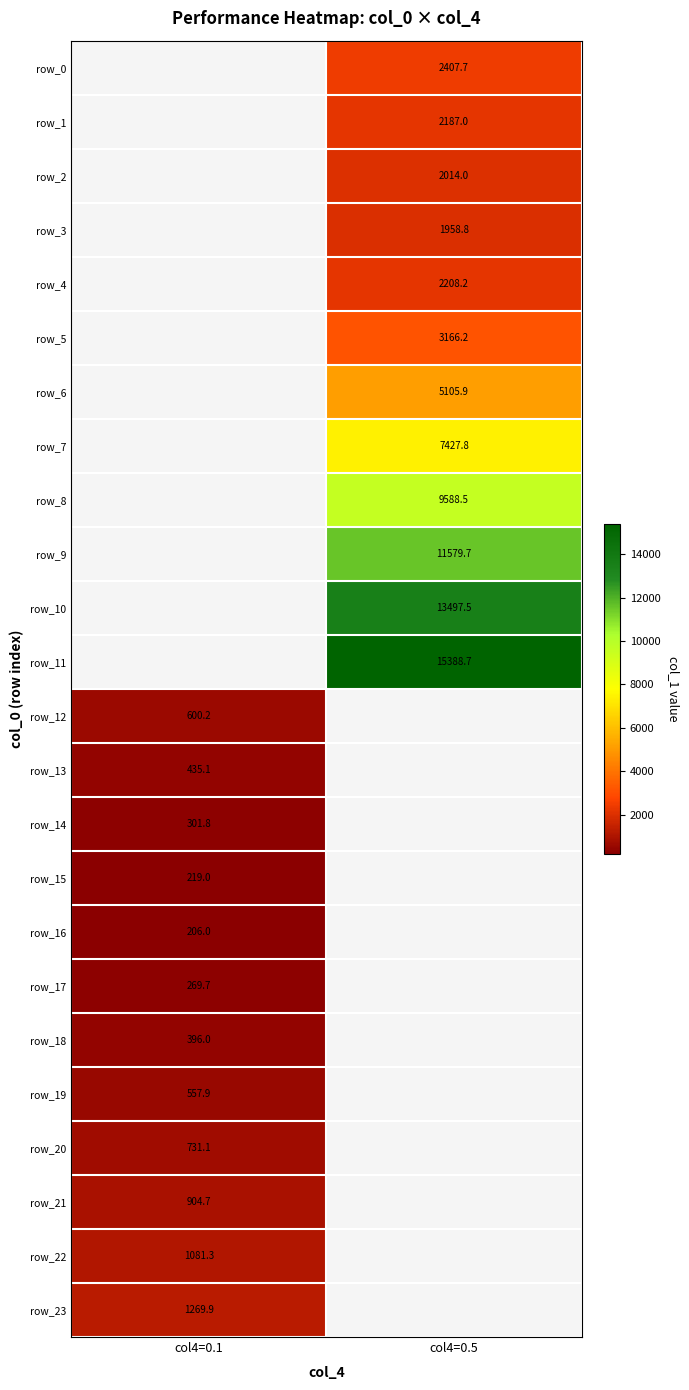

What is the greatest value displayed?

15388.7